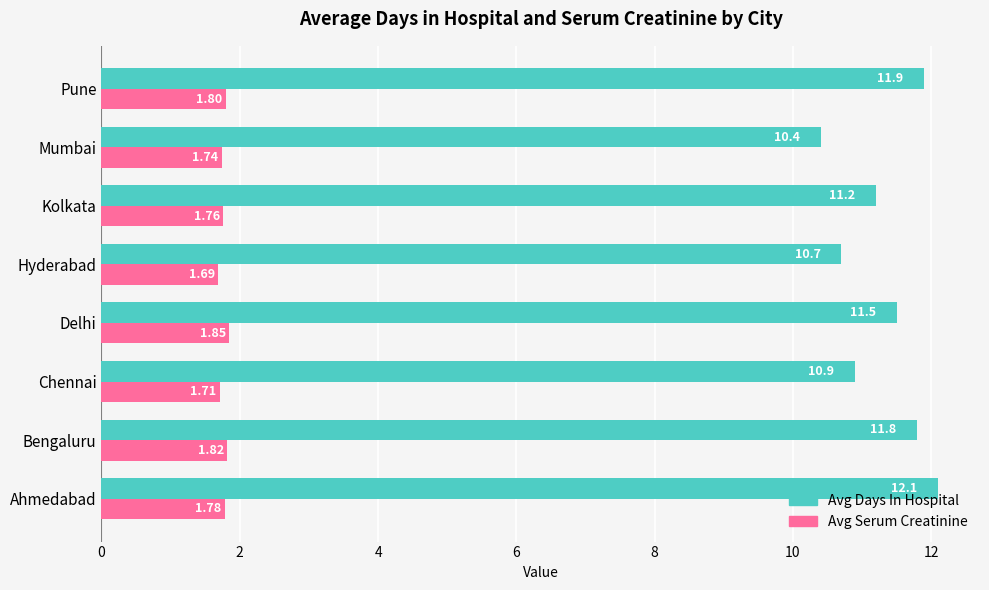

At which label is Avg Days In Hospital closest to 11?

Chennai